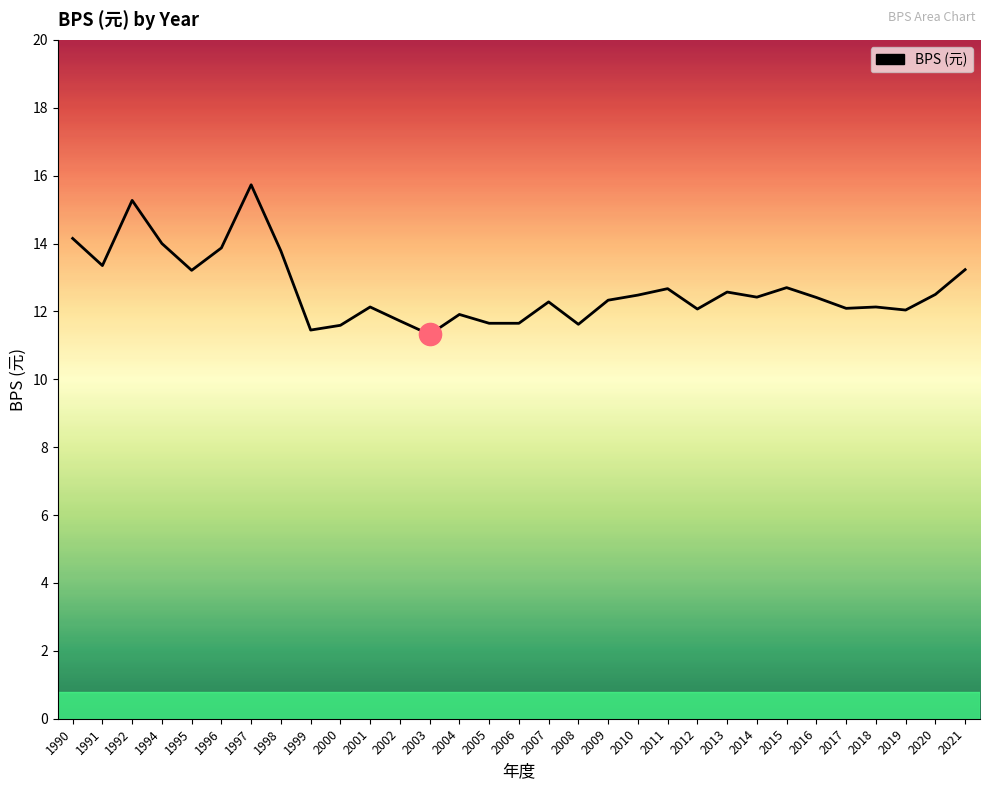

What is the sum of the values at 2013 and 2008?

24.2